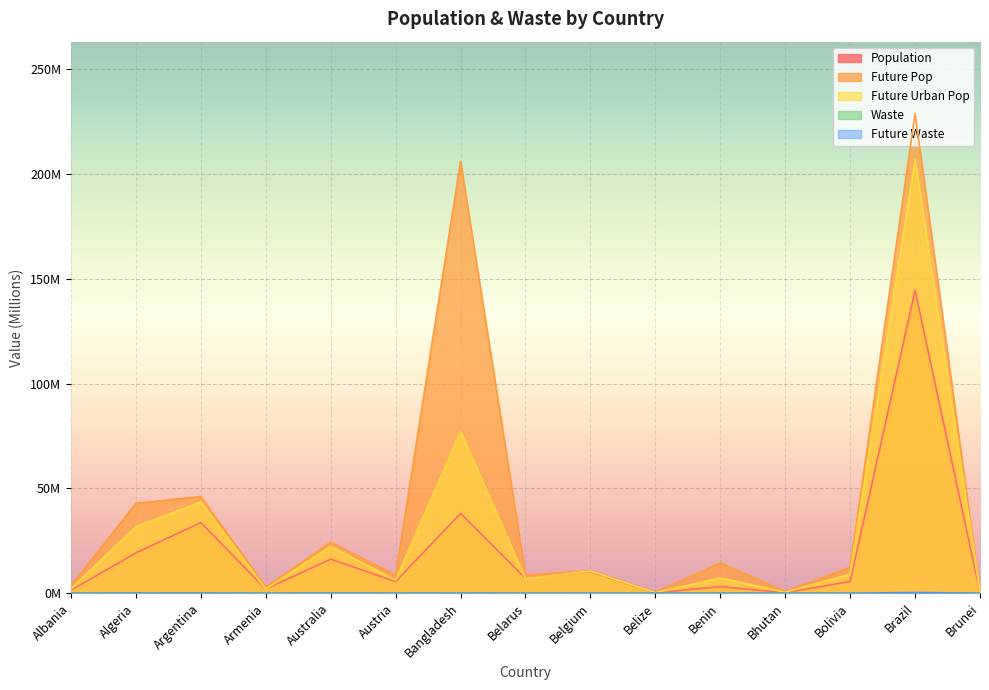

True or false: future_waste and waste intersect in this chart.

False